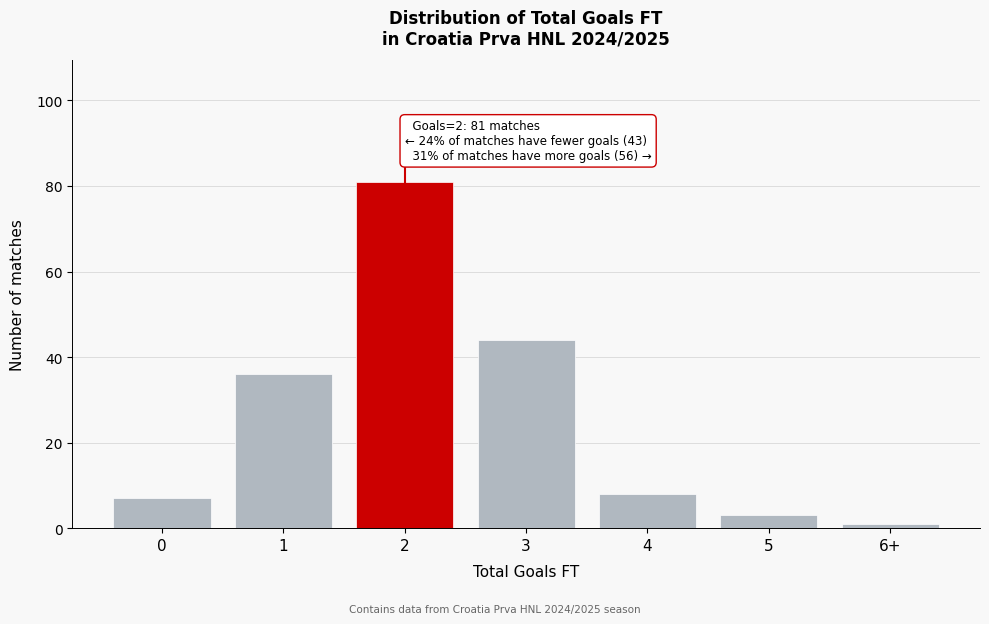

Reading left to right, what are all the values shown in this chart?

7	36	81	44	8	3	1